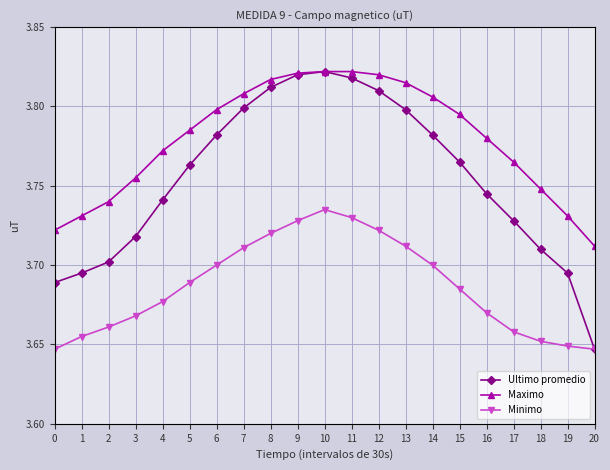

Is the value of Ultimo promedio at 4 greater than the value of Minimo at 7?

Yes